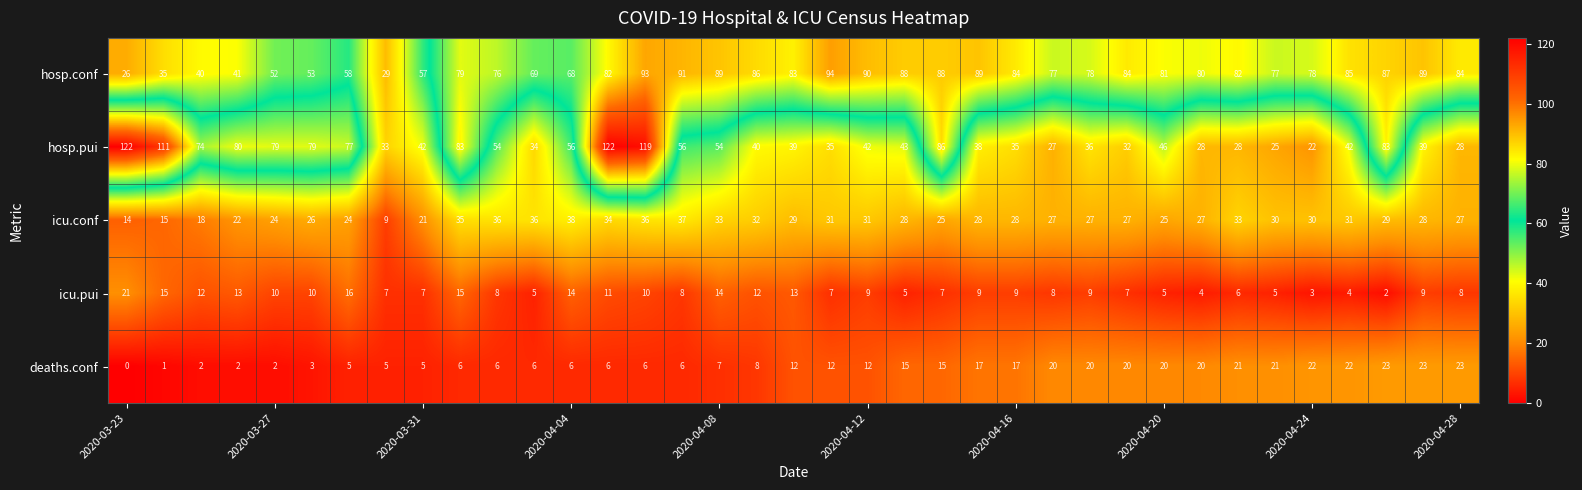

Which series has the largest total across all categories?

hosp.conf